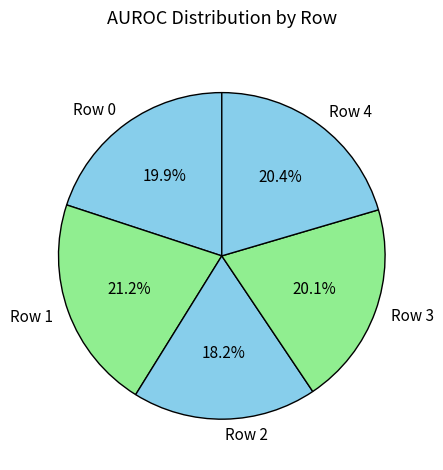

To the nearest percent, what is the combined percentage of Row 0 and Row 2?

38%